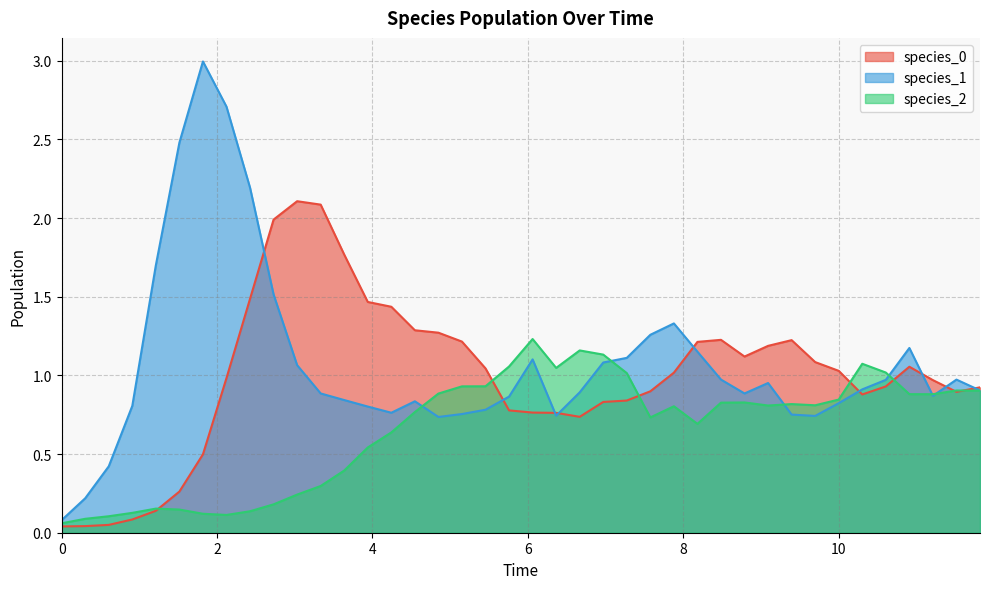

Which series has the largest total across all categories?

species_1